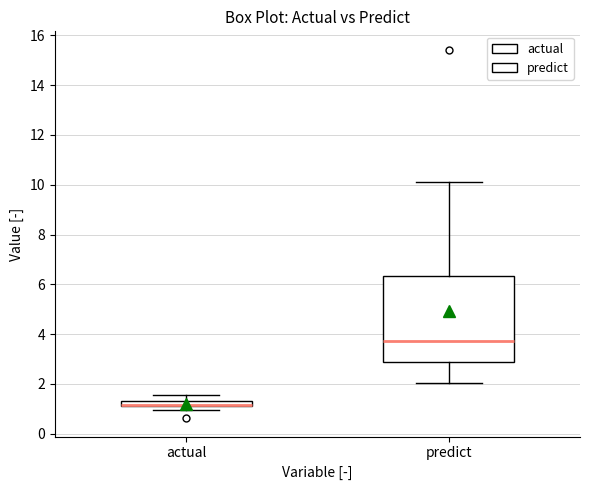

Where does the lower whisker of the box for predict end on the y-axis? The values are not printed on the chart, so give them approximately, as read against the axis.

2.0